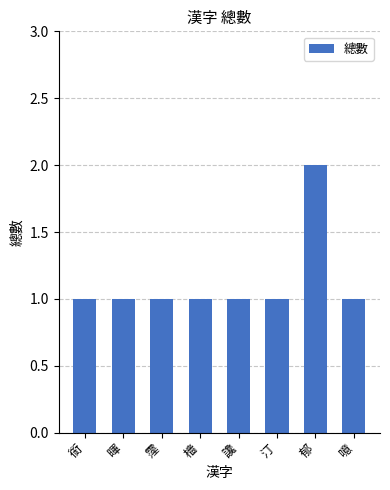

Which category has the highest value across all series?

郁